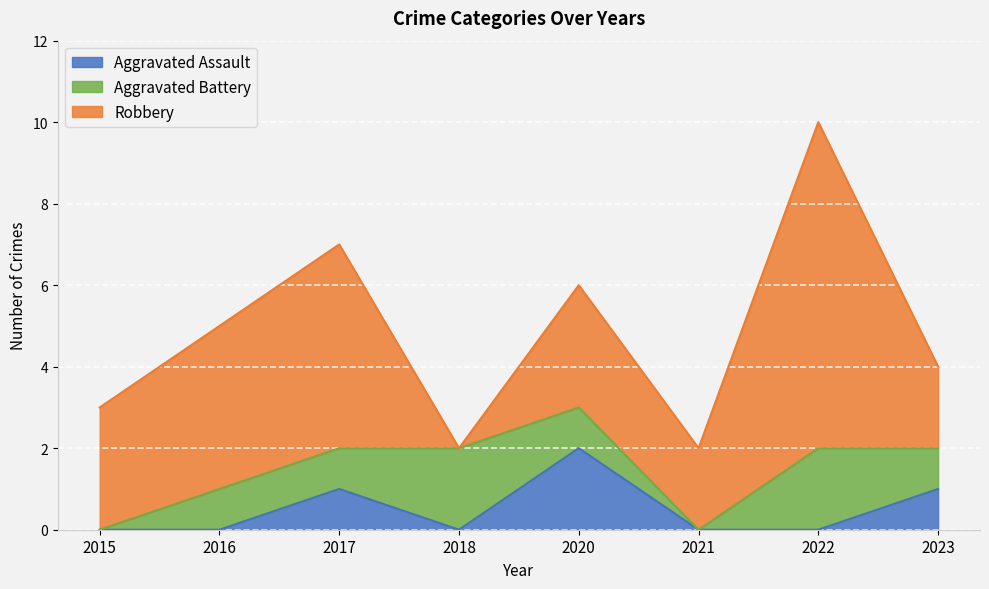

What is the average value of the Aggravated Battery series?

1